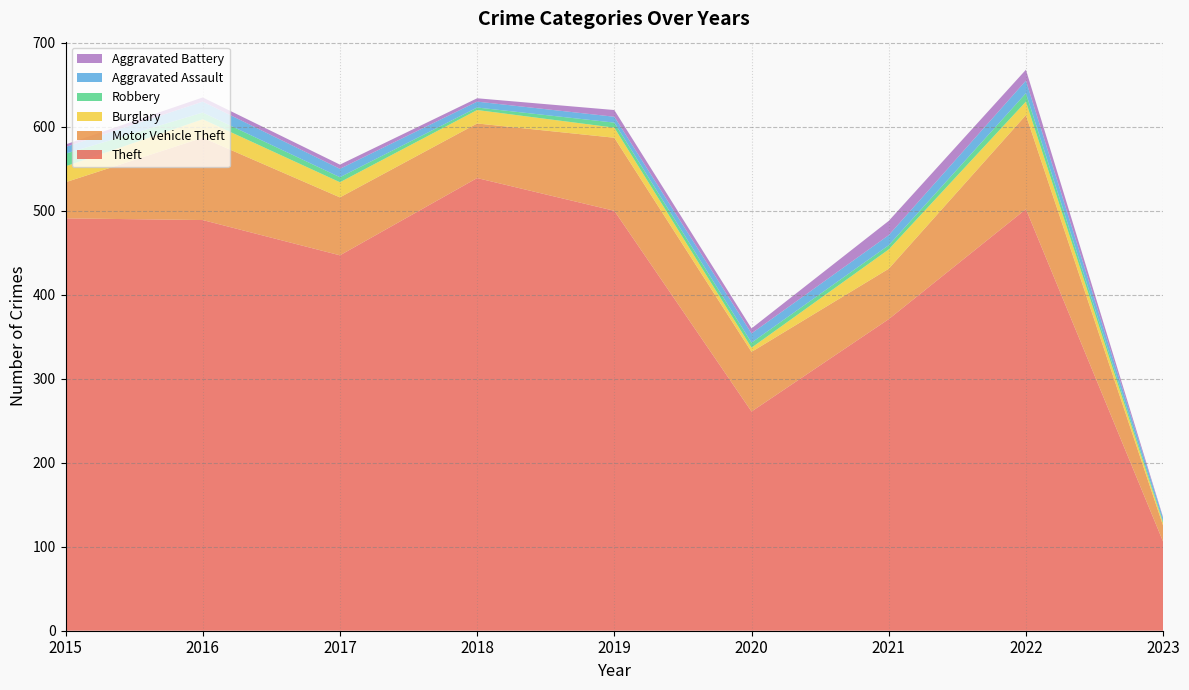

Reading left to right, transcribe all the data shown in this chart.

Theft: 2015=491	2016=489	2017=447	2018=539	2019=500	2020=261	2021=371	2022=502	2023=106
Motor Vehicle Theft: 2015=43	2016=98	2017=69	2018=65	2019=87	2020=71	2021=60	2022=112	2023=19
Burglary: 2015=19	2016=22	2017=18	2018=16	2019=12	2020=5	2021=23	2022=16	2023=3
Robbery: 2015=15	2016=8	2017=6	2018=3	2019=6	2020=6	2021=5	2022=10	2023=2
Aggravated Assault: 2015=8	2016=13	2017=10	2018=7	2019=7	2020=11	2021=12	2022=15	2023=4
Aggravated Battery: 2015=3	2016=5	2017=5	2018=4	2019=8	2020=6	2021=17	2022=13	2023=1